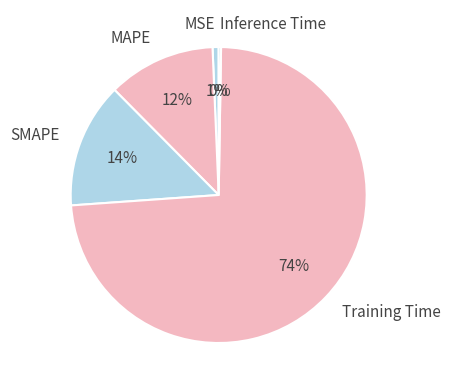

Which category has the biggest portion of the pie?

Training Time